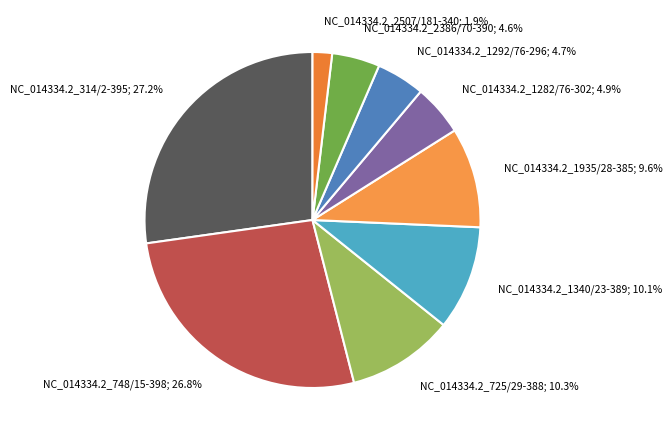

What is the largest slice in the pie chart?

NC_014334.2_314/2-395